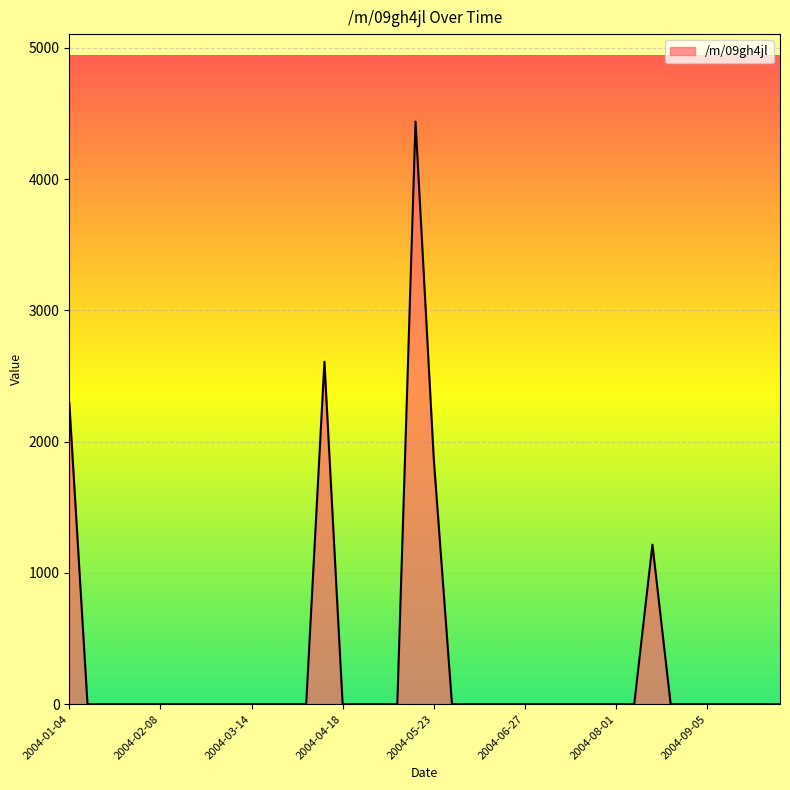

What is the maximum value shown in the chart?

4439.0